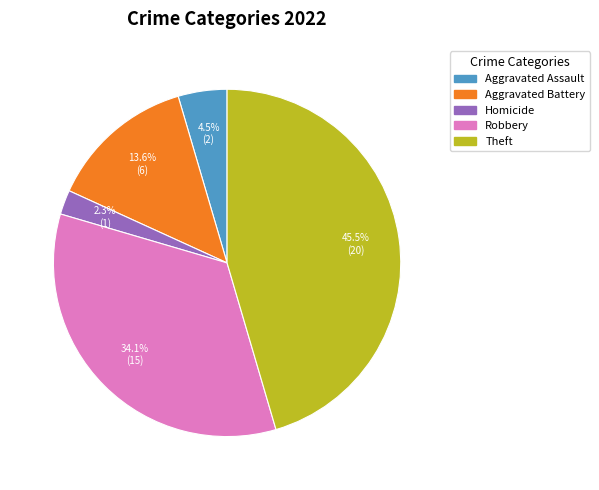

Does any single category account for the majority?

No